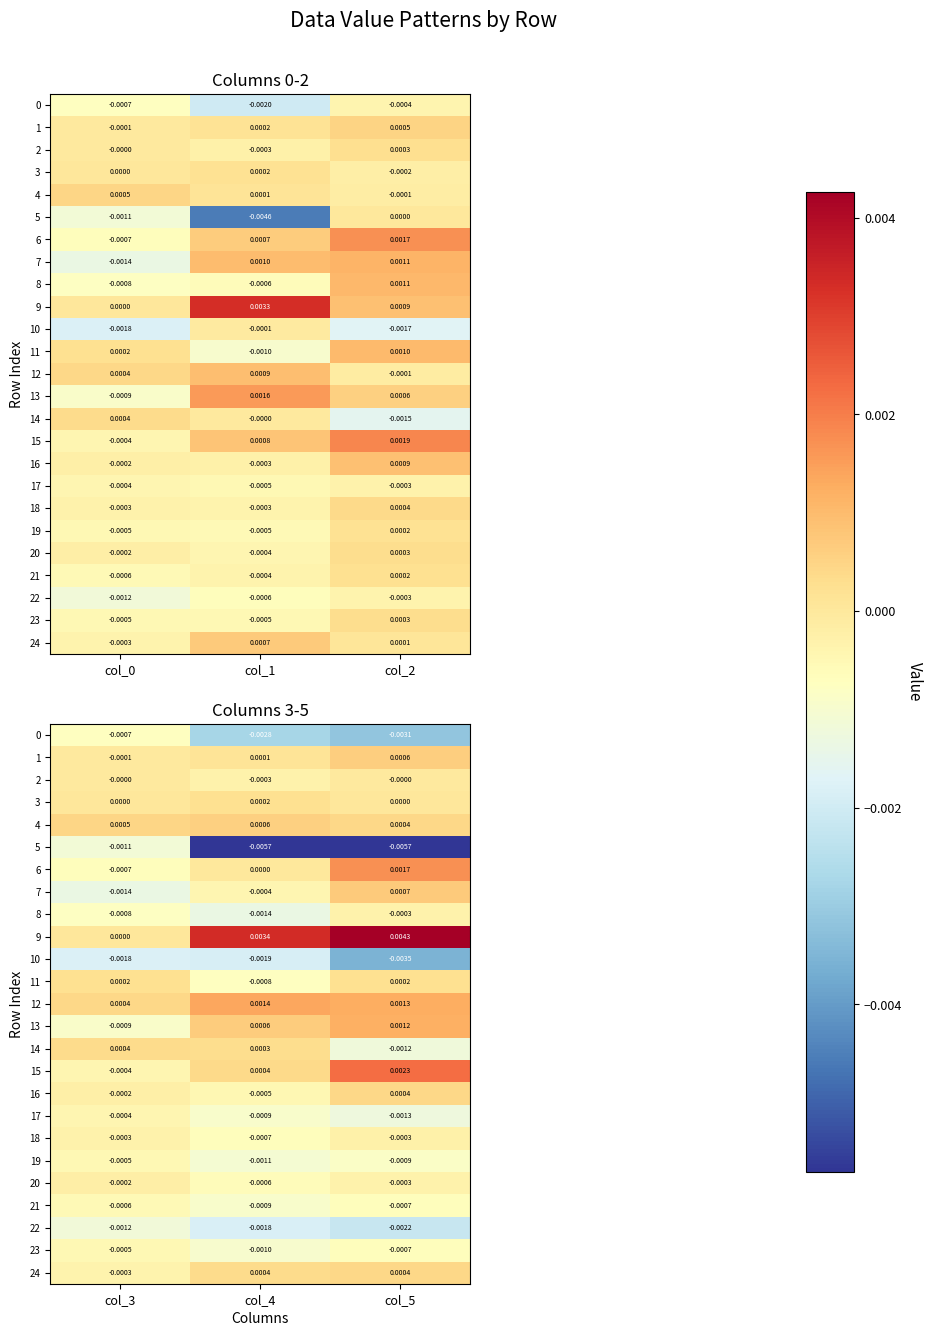

Is the value of 20 at col_5 greater than the value of 18 at col_5?

No